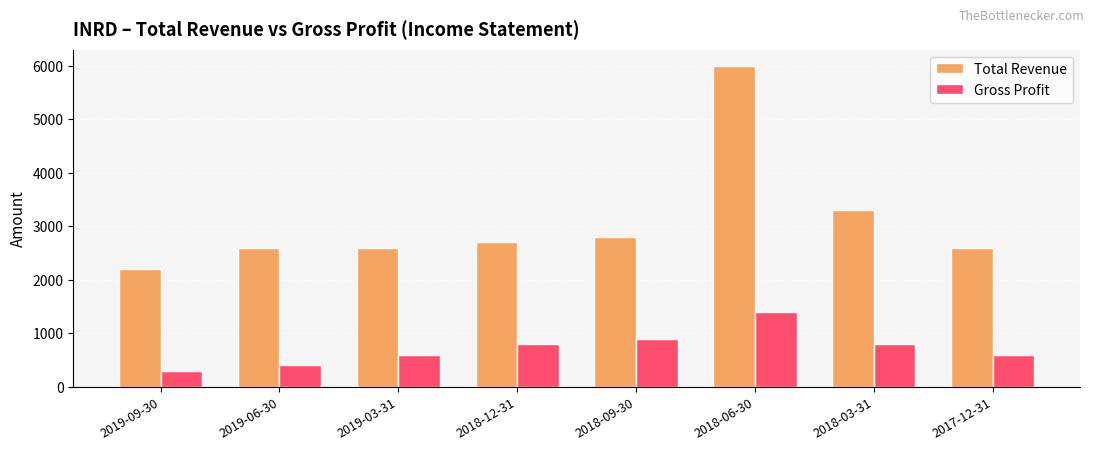

The value of Gross Profit at 2019-09-30 is 525. True or false?

False